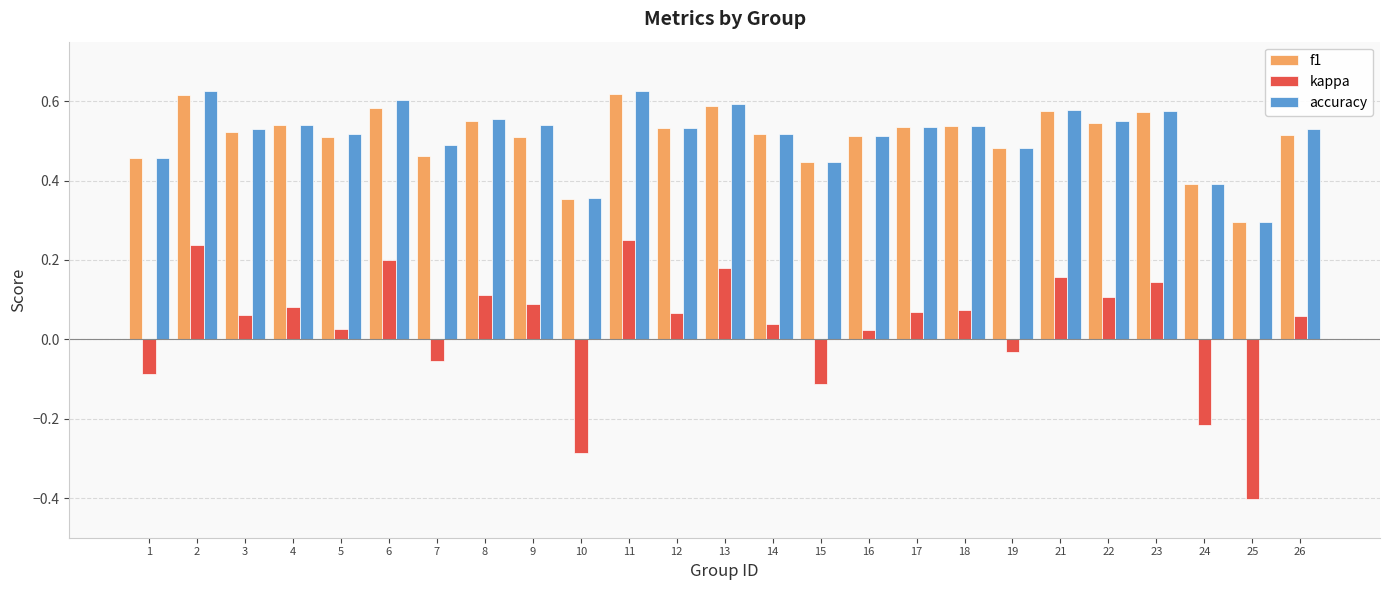

What is the sum of all accuracy values?

12.9